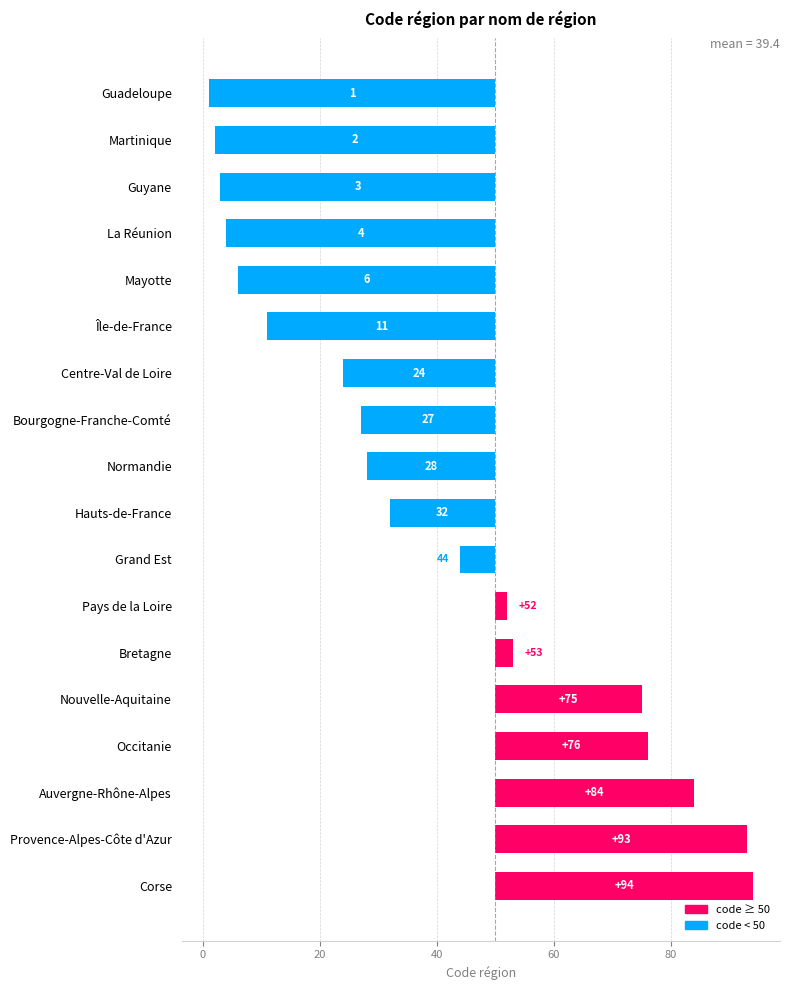

How many data points are less than -18?

9